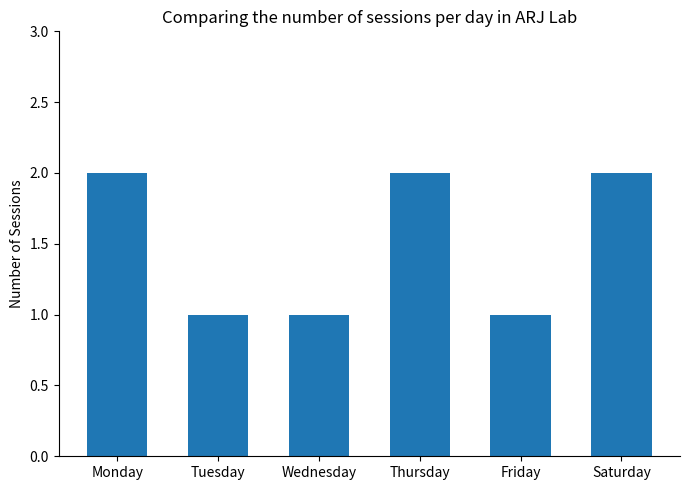

Which has a higher value, Saturday or Tuesday?

Saturday